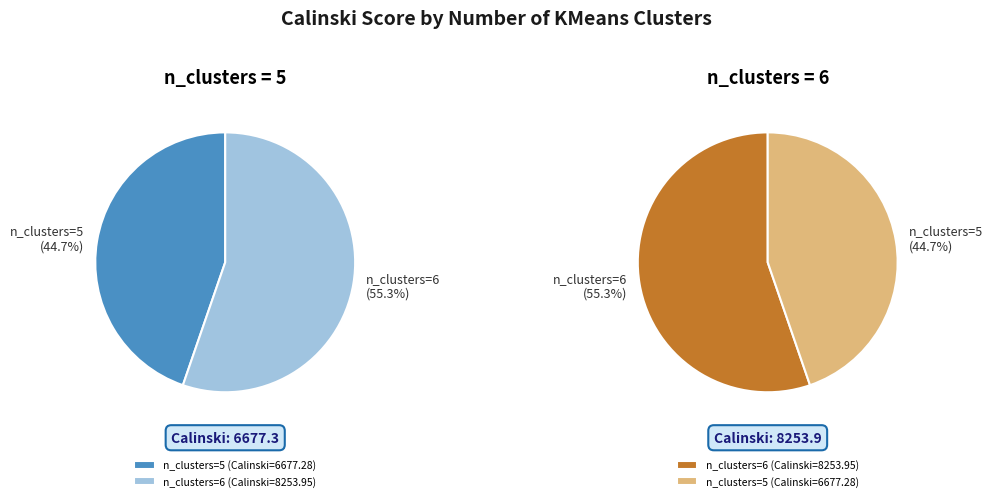

What percentage is the 5 clusters
(KMeans) slice, to the nearest percent?

45%